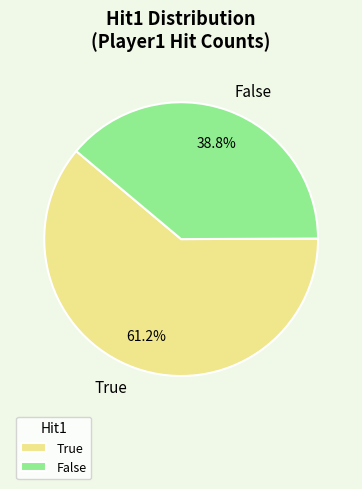

To the nearest percent, what is the average slice percentage?

50%